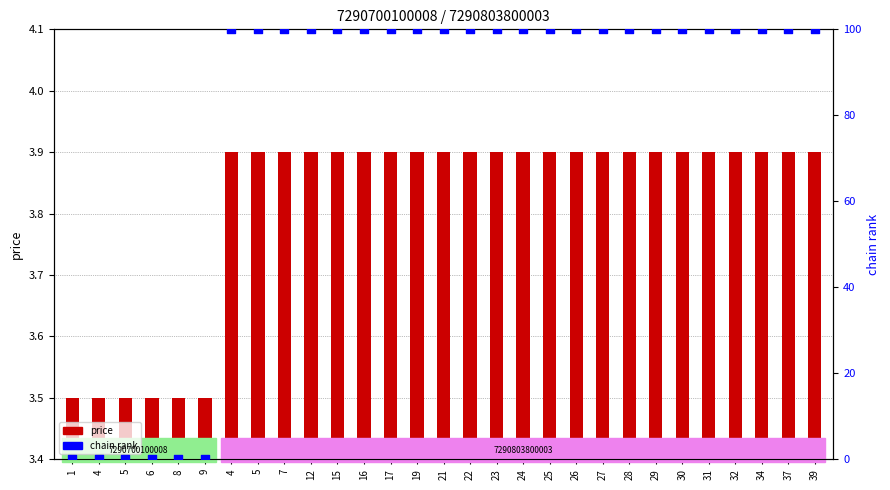

At how many categories does at least one series exceed 41?

23